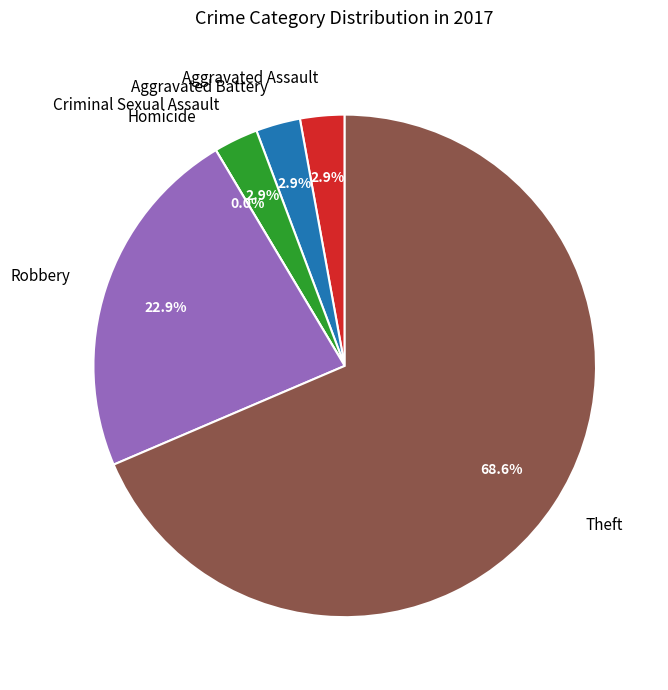

To the nearest percent, what is the difference between the largest and smallest slice percentages?

69%